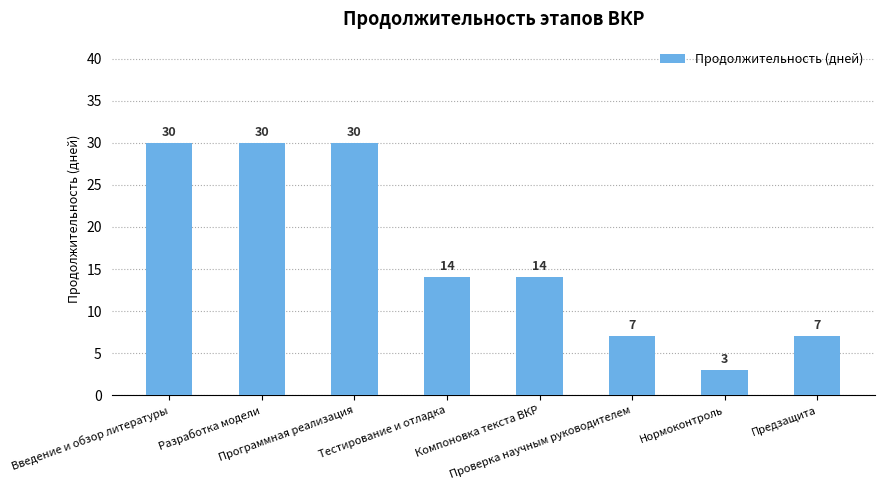

What is the maximum value shown in the chart?

30